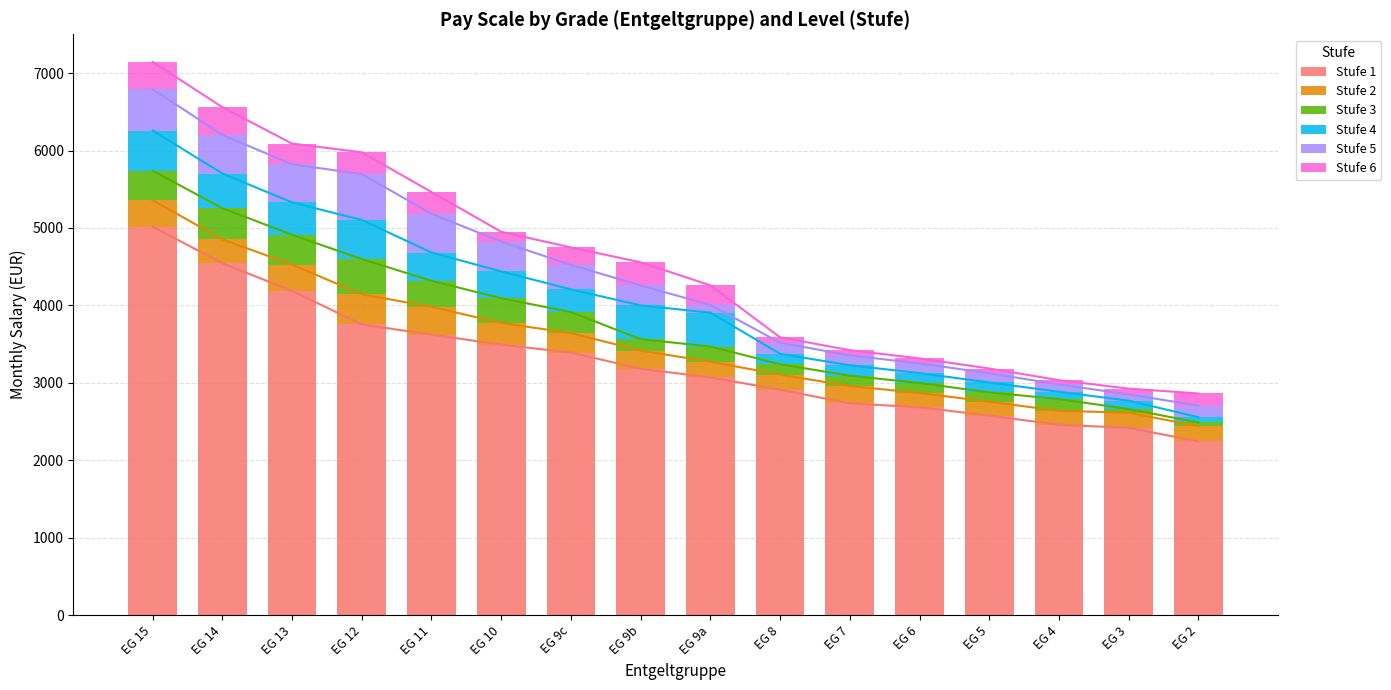

How many series are shown in this chart?

6